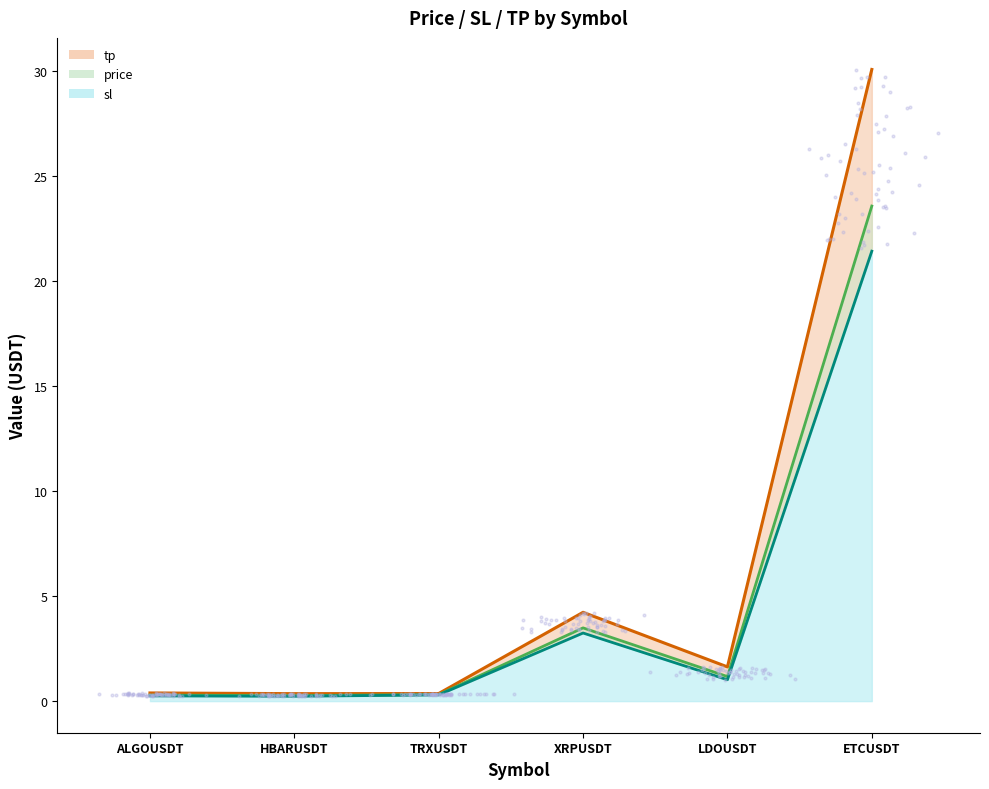

Which series has the widest spread of Y values?

tp